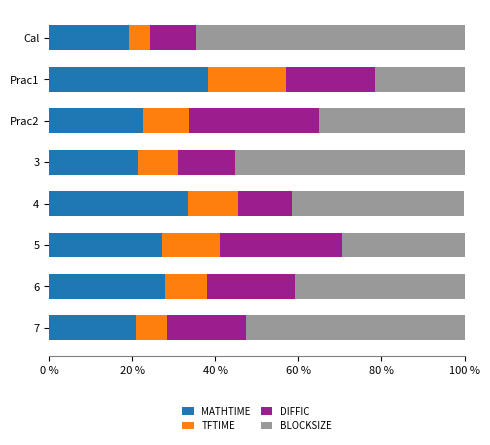

True or false: MATHTIME has a value of 19.2 at Cal.

True